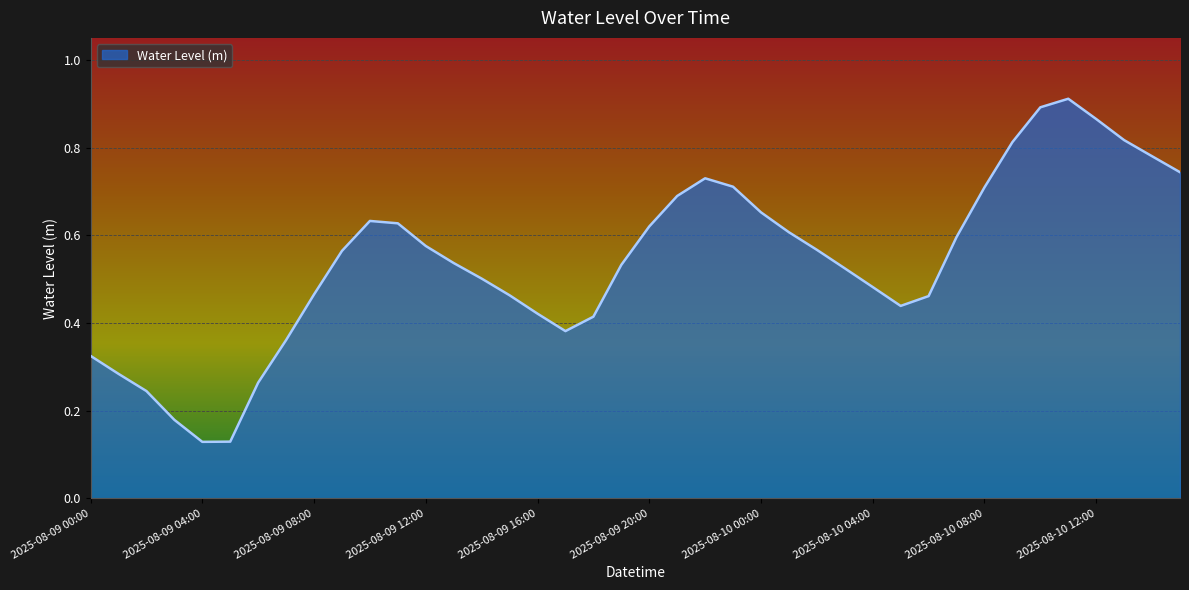

Does the chart display data point markers on the line(s)?

No